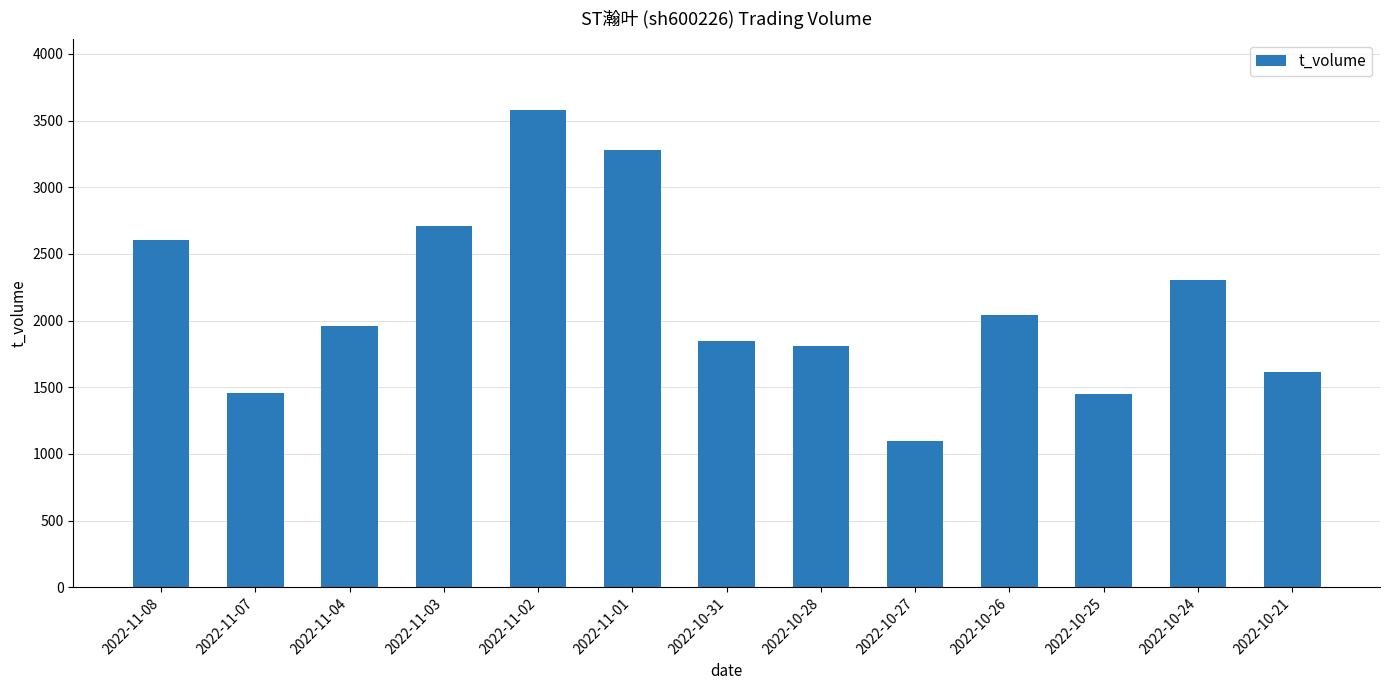

What is the sum of the values at 2022-11-07 and 2022-10-31?

3302